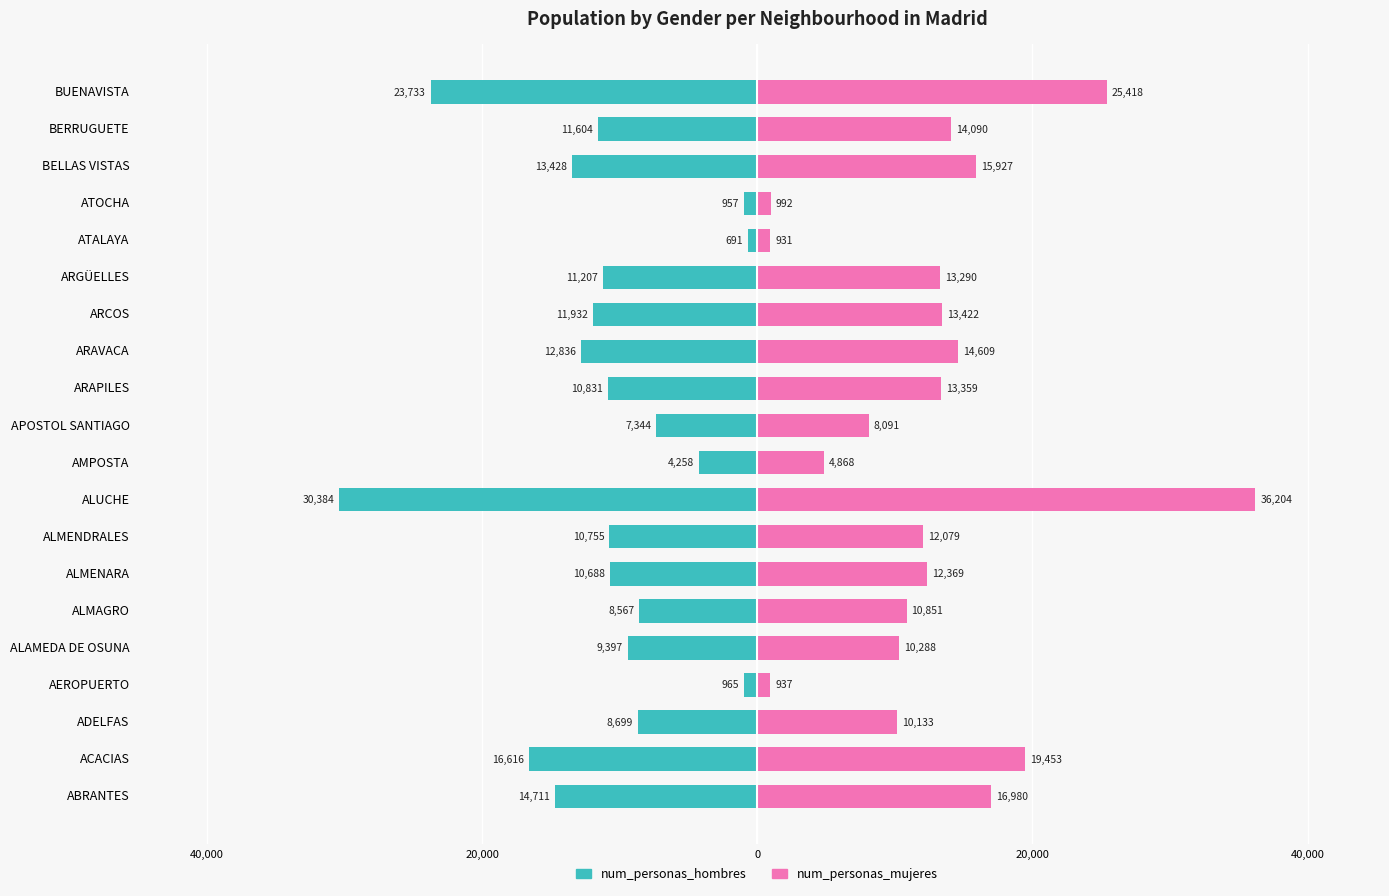

What is the sum of all num_personas_mujeres values?

254291